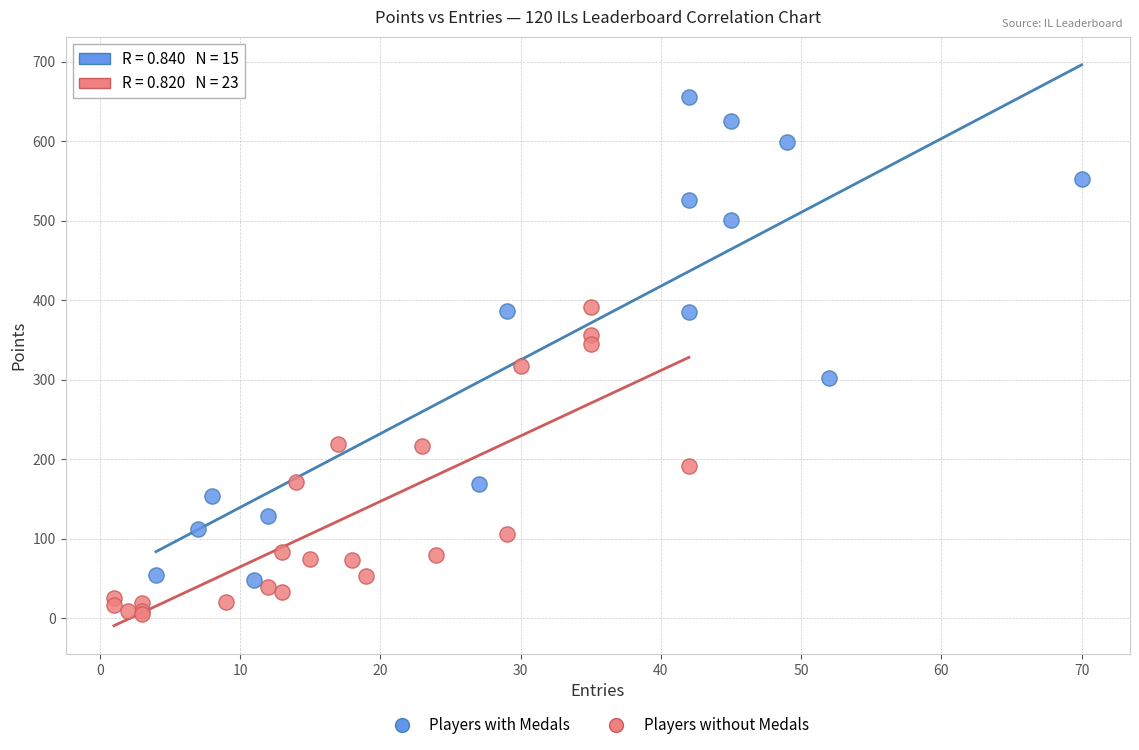

Which series contains the highest Y value?

Players with Medals